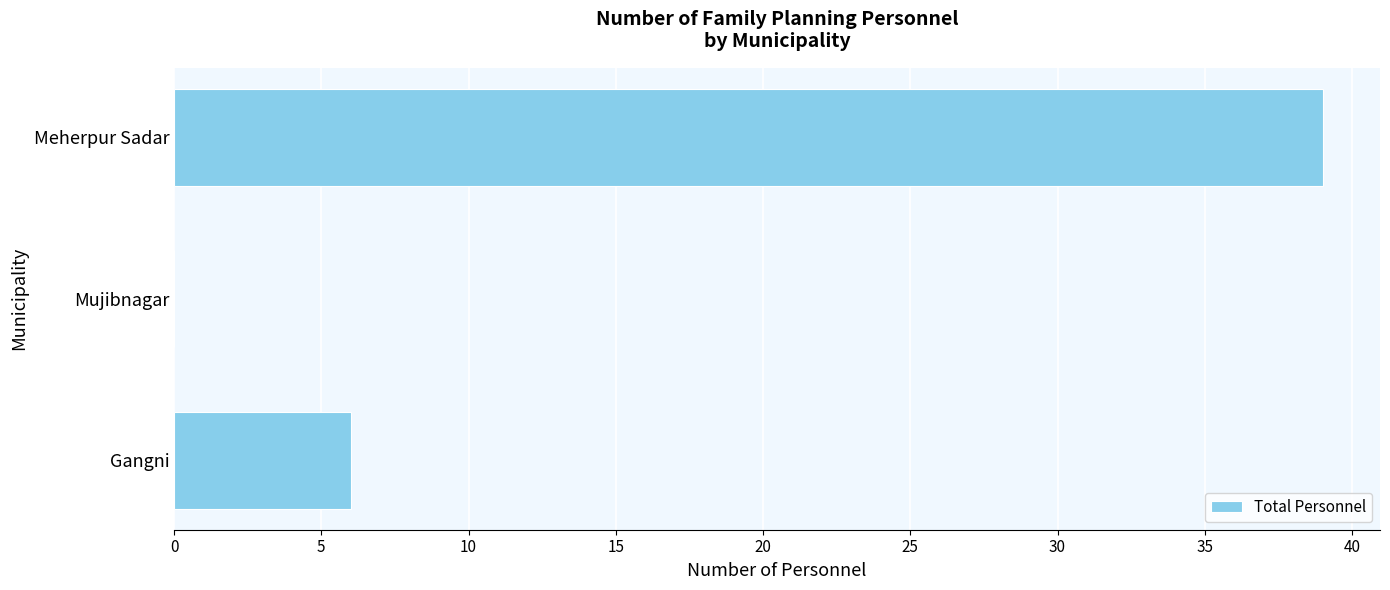

True or false: the data shows 6 at Gangni.

True